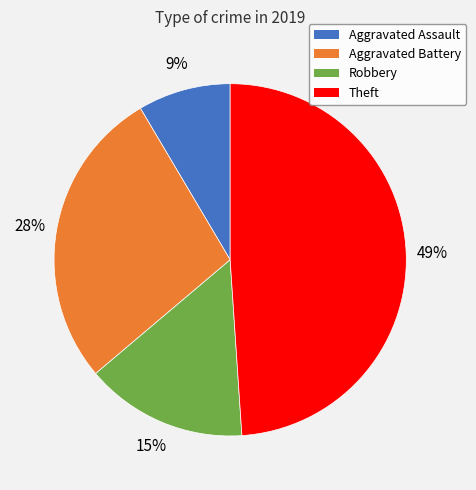

Is the sum of Aggravated Battery and Aggravated Assault greater than half?

No